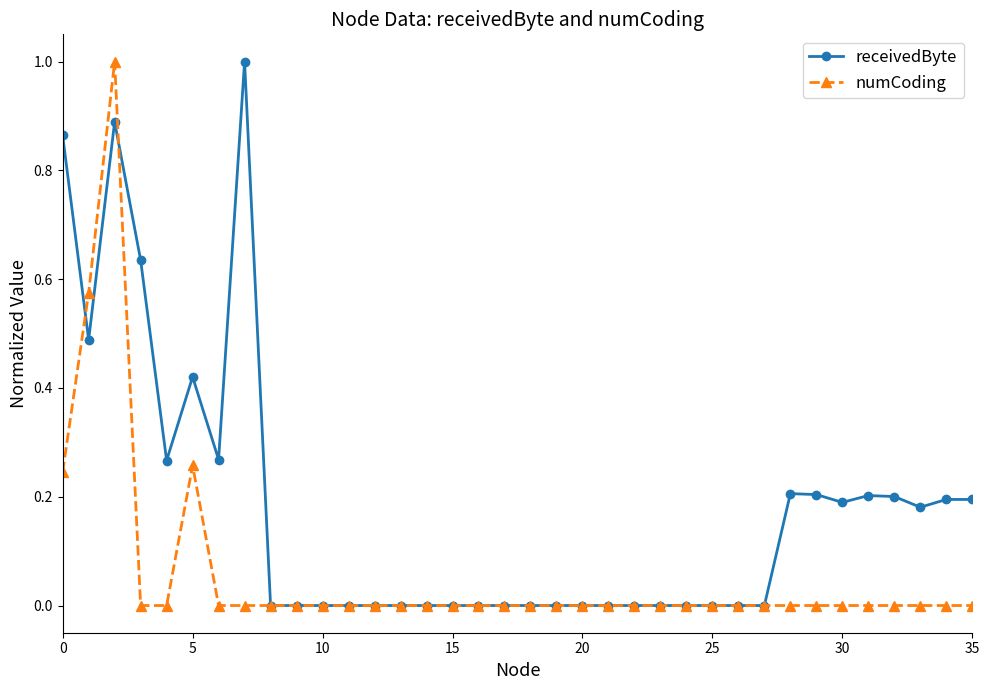

Count the numCoding values in the range 0 to 1.

36